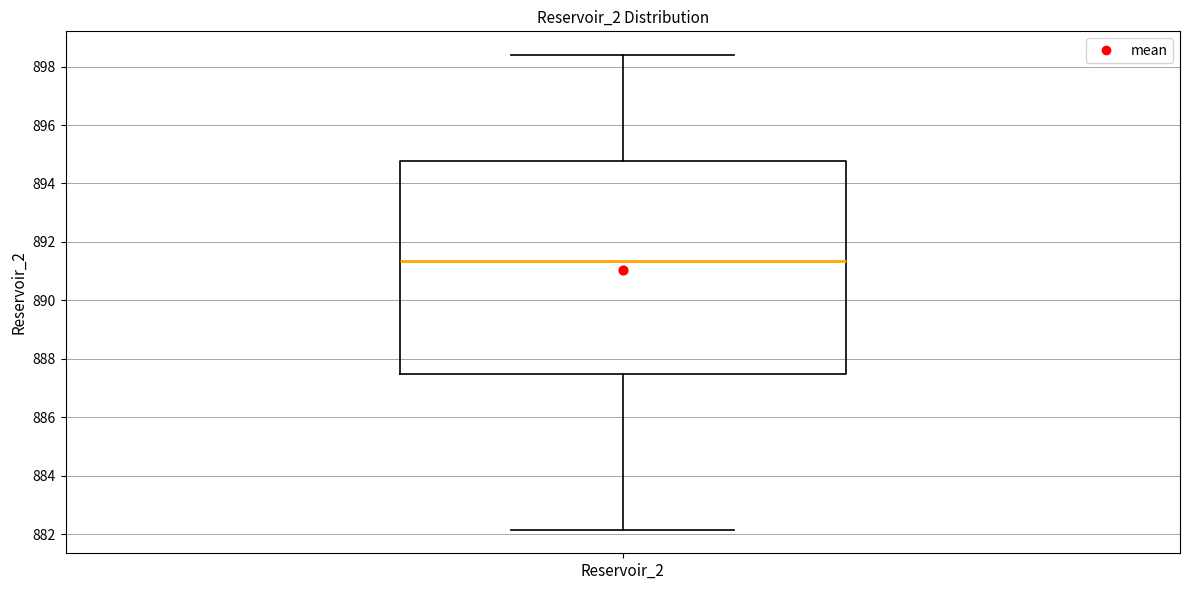

Read this box plot against the y-axis: the position of the median line, the range covered by the box, and the ends of both whiskers. The values are not printed on the chart, so give them approximately, as read against the axis.

median 891.4, box 887.4 to 894.8, whiskers 882.2 to 898.4